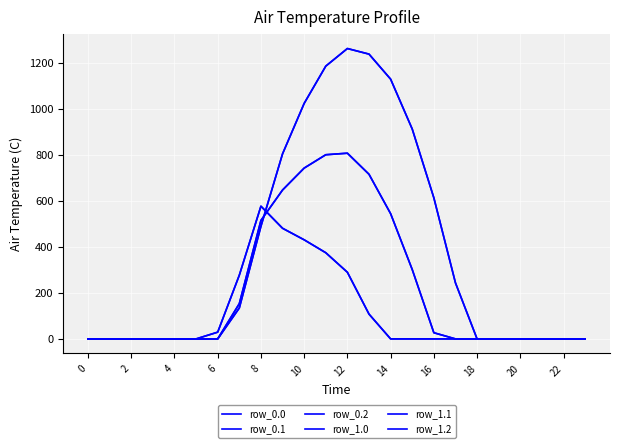

Is this an area chart (filled region under the line)?

No